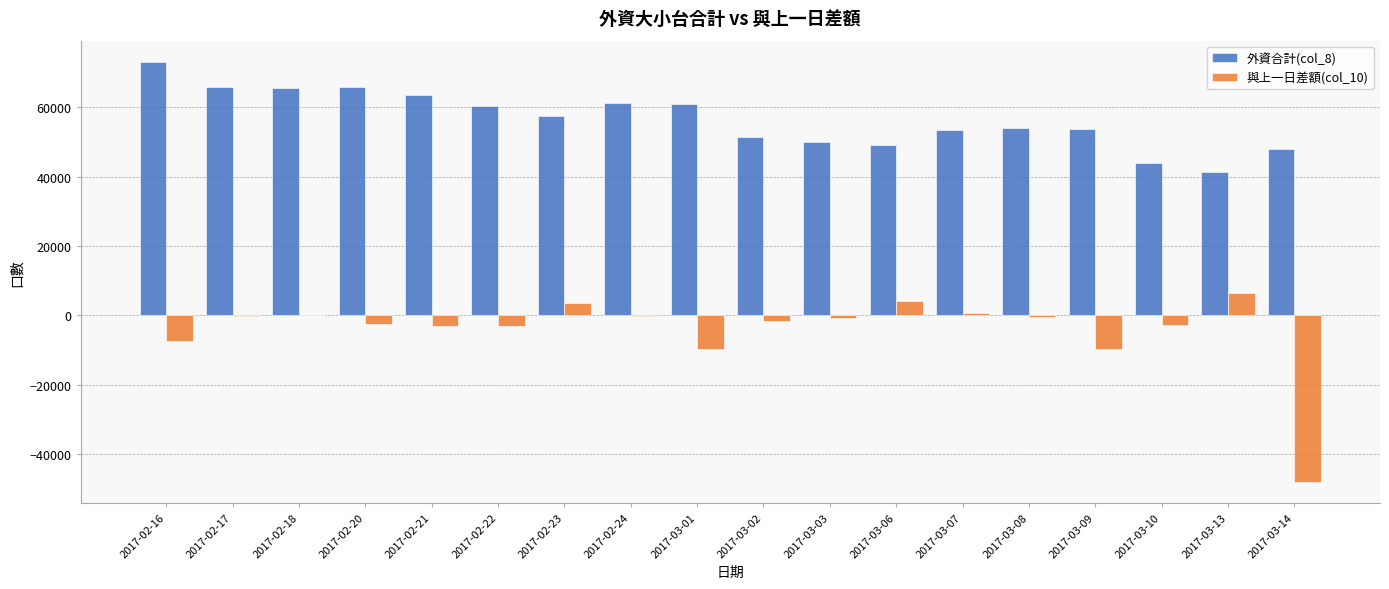

The 外資合計(col_8) series shows 65904.5 at 2017-02-17. True or false?

True